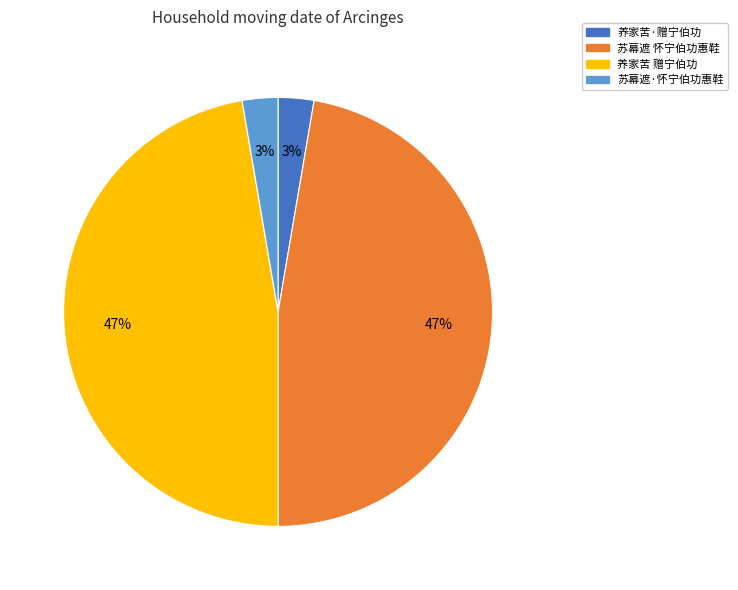

Is it true that 养家苦 赠宁伯功 is 47% of the pie?

True